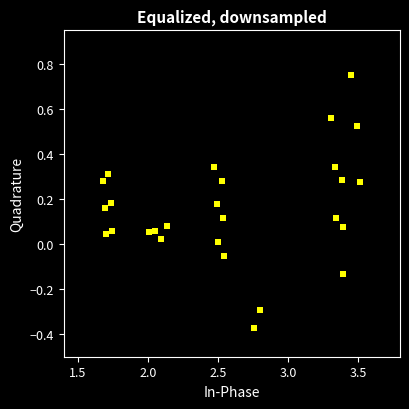

What is the range of X values (max minus min)?

1.8